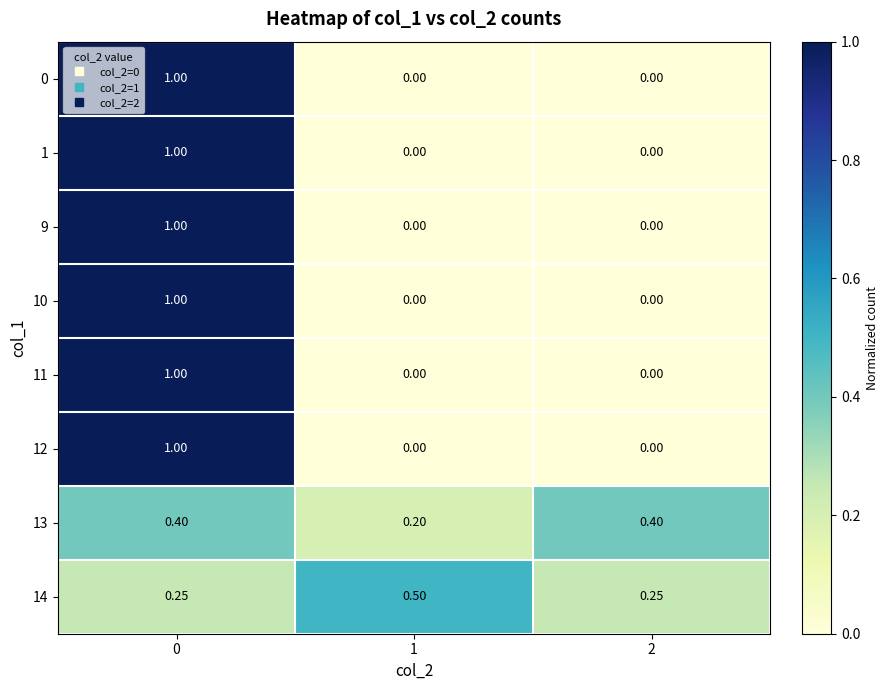

Is the value of 14 at 1 greater than the value of 11 at 2?

Yes